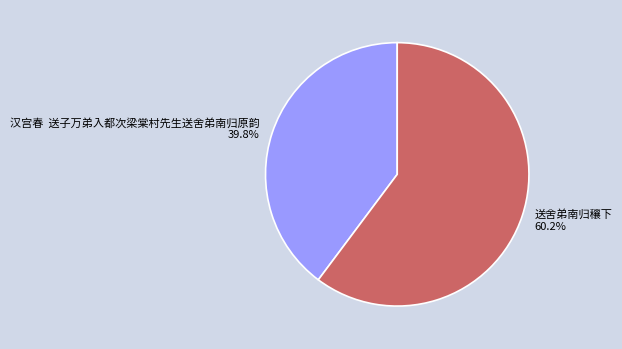

To the nearest percent, what is the average slice percentage?

50%